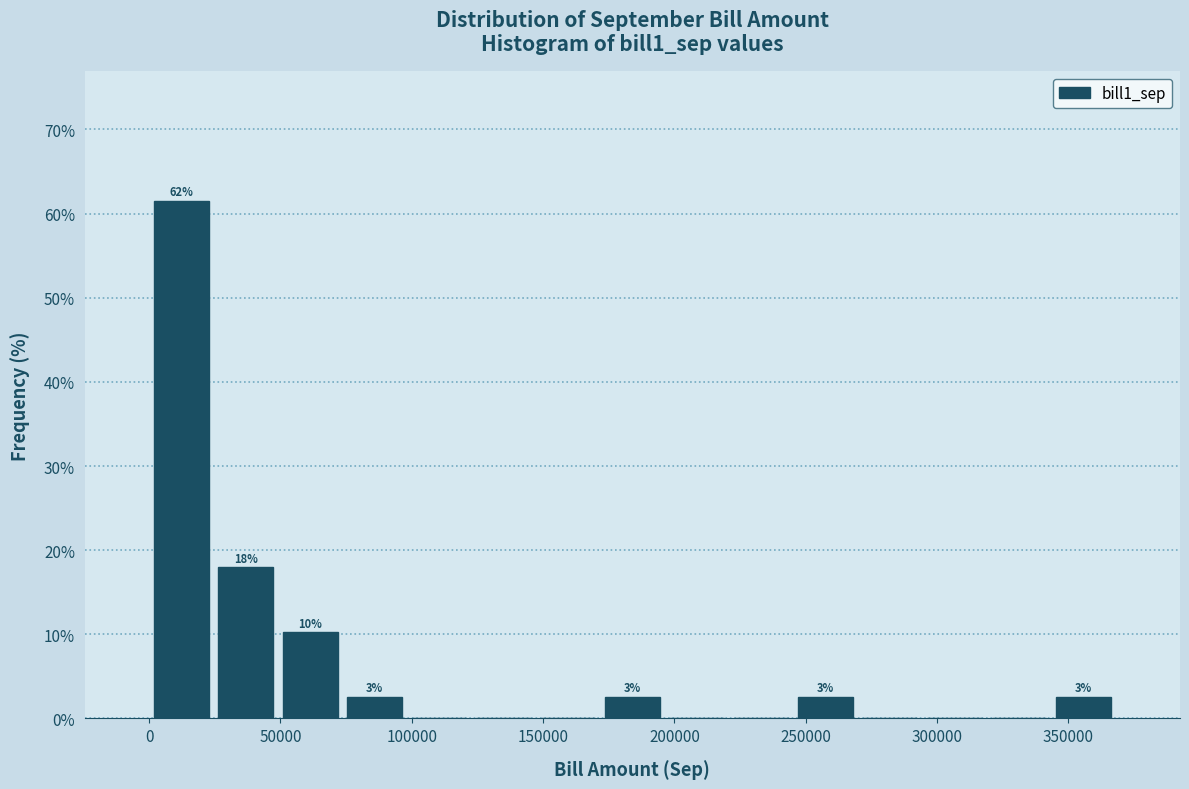

Which range on the x-axis has the tallest bar?

0 to 25000